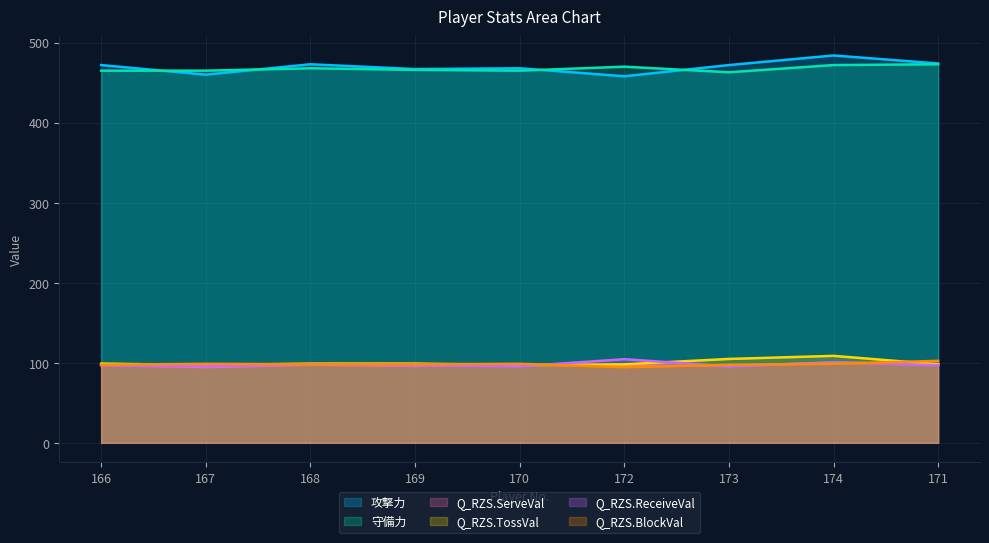

What is the sum of the Q_RZS.ReceiveVal values at 173 and 174?

196.3